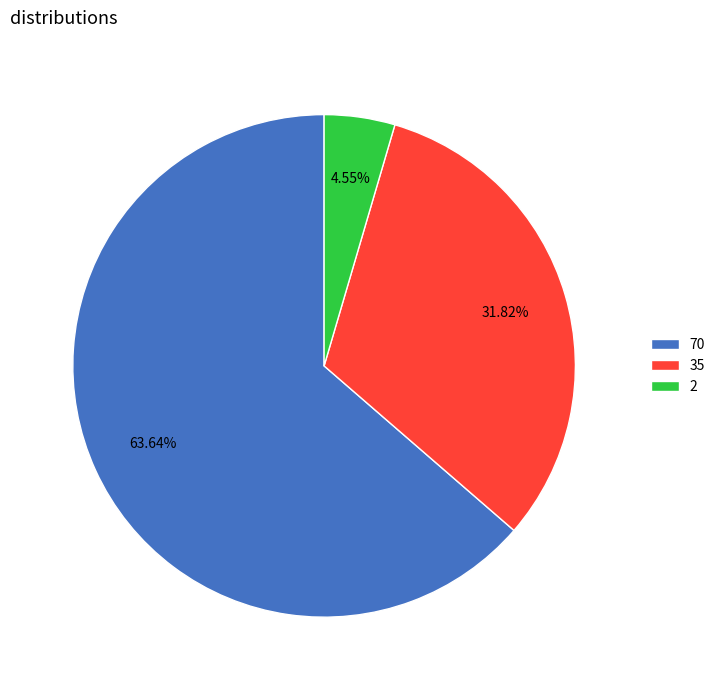

Which slice represents more than half of the pie?

70